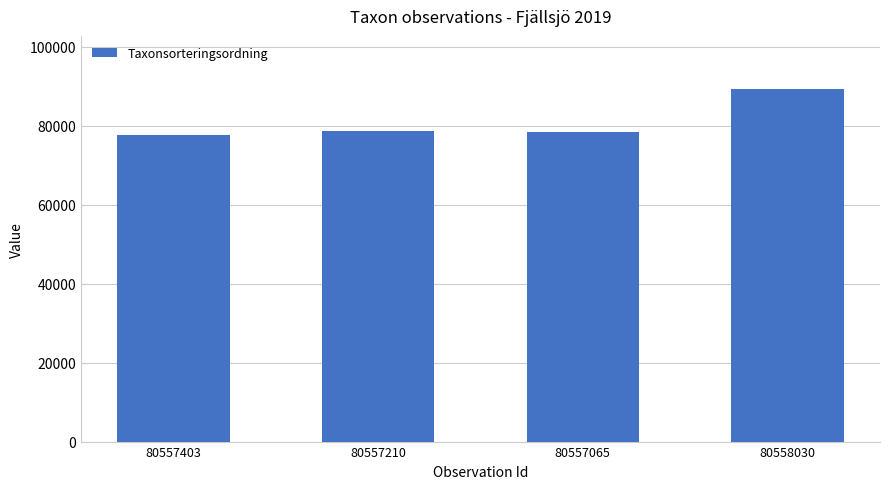

How many data points does each series have?

4